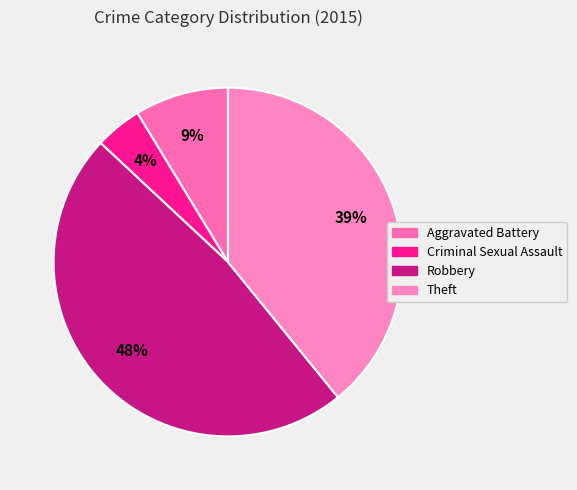

How many segments does this pie chart have?

4